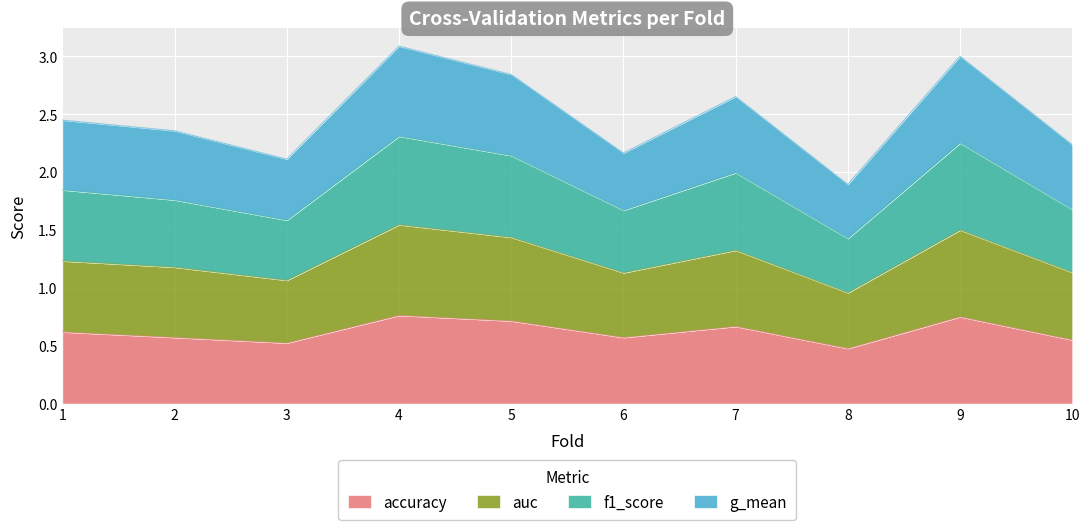

True or false: g_mean has more than 0 points higher than both neighbors.

True